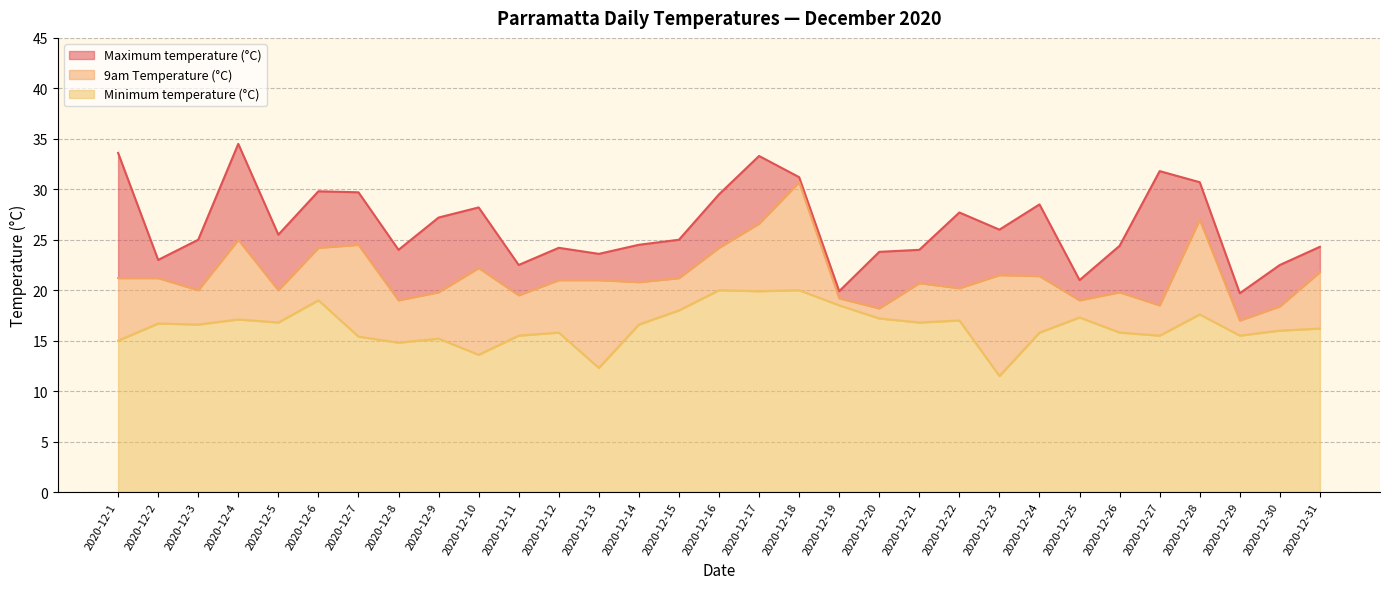

Is the value of Maximum temperature (°C) at 2020-12-31 greater than the value of 9am Temperature (°C) at 2020-12-5?

Yes